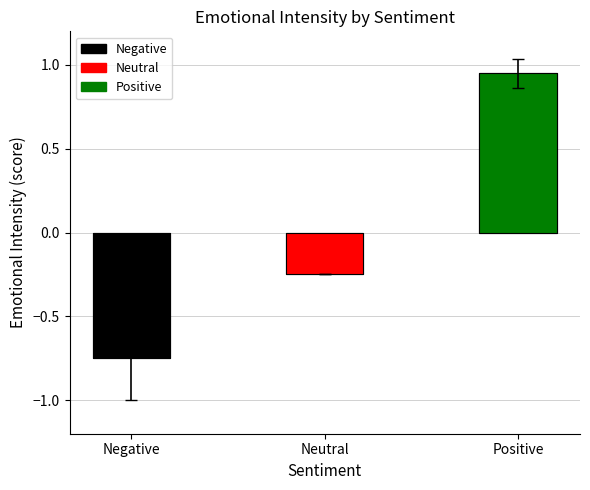

Which label corresponds to the largest value in the chart?

Positive